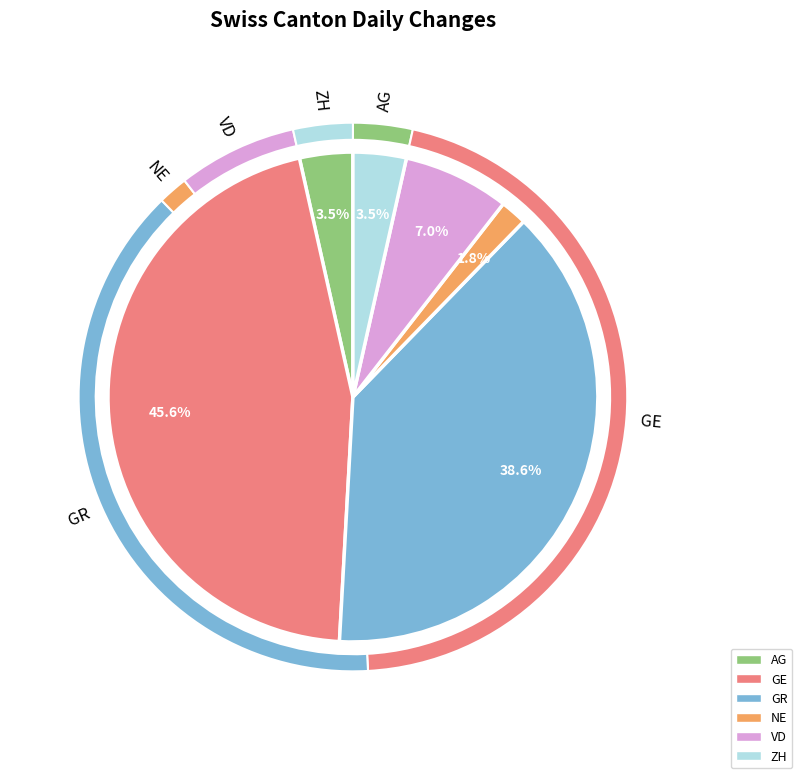

Which slice is the largest?

GE